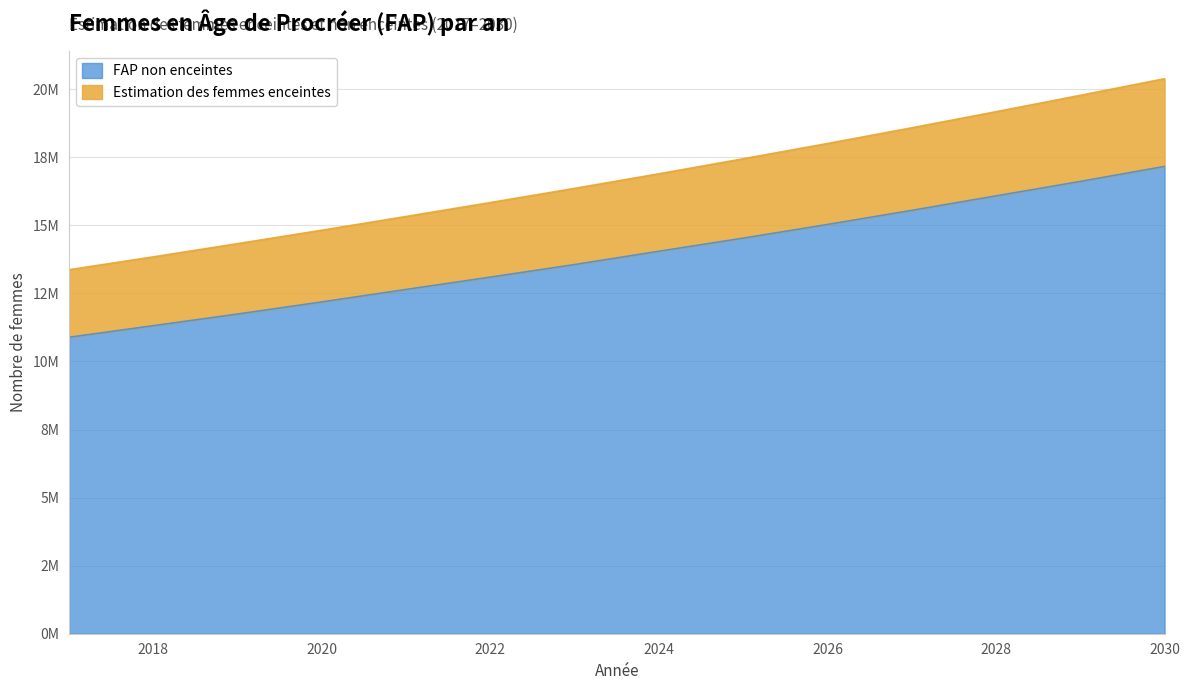

How many lines are shown in the chart?

2